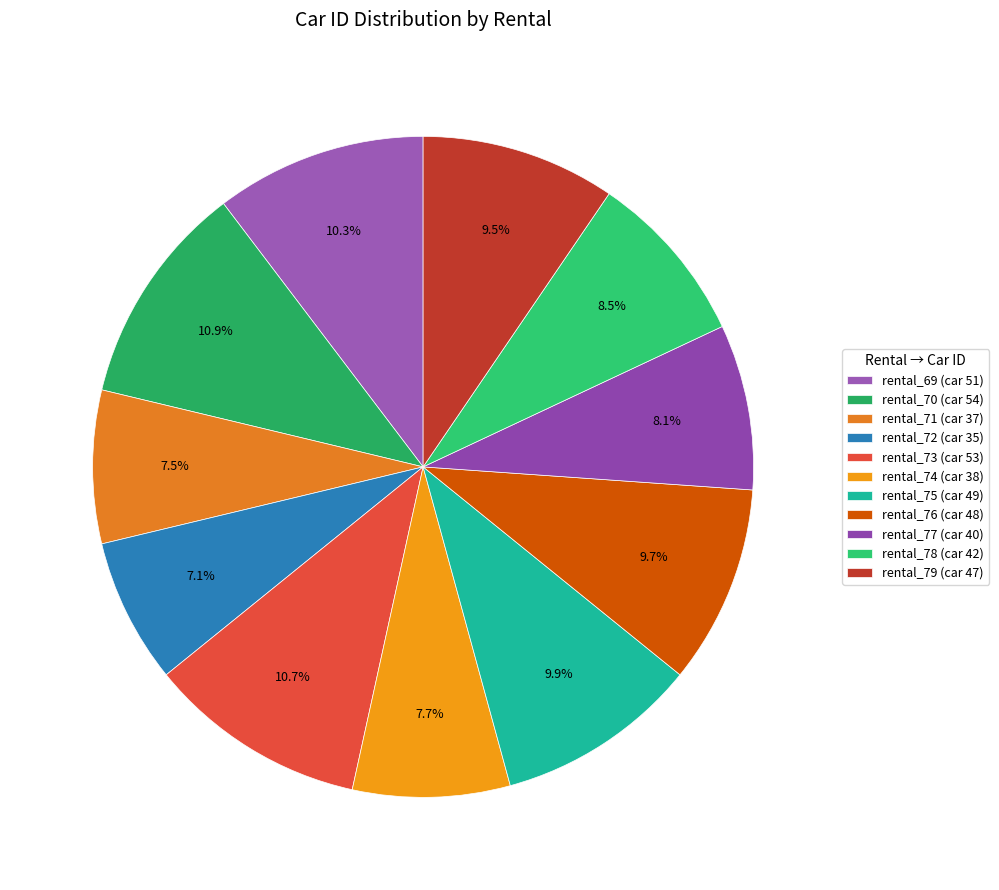

Is rental_74 the majority of the pie?

No